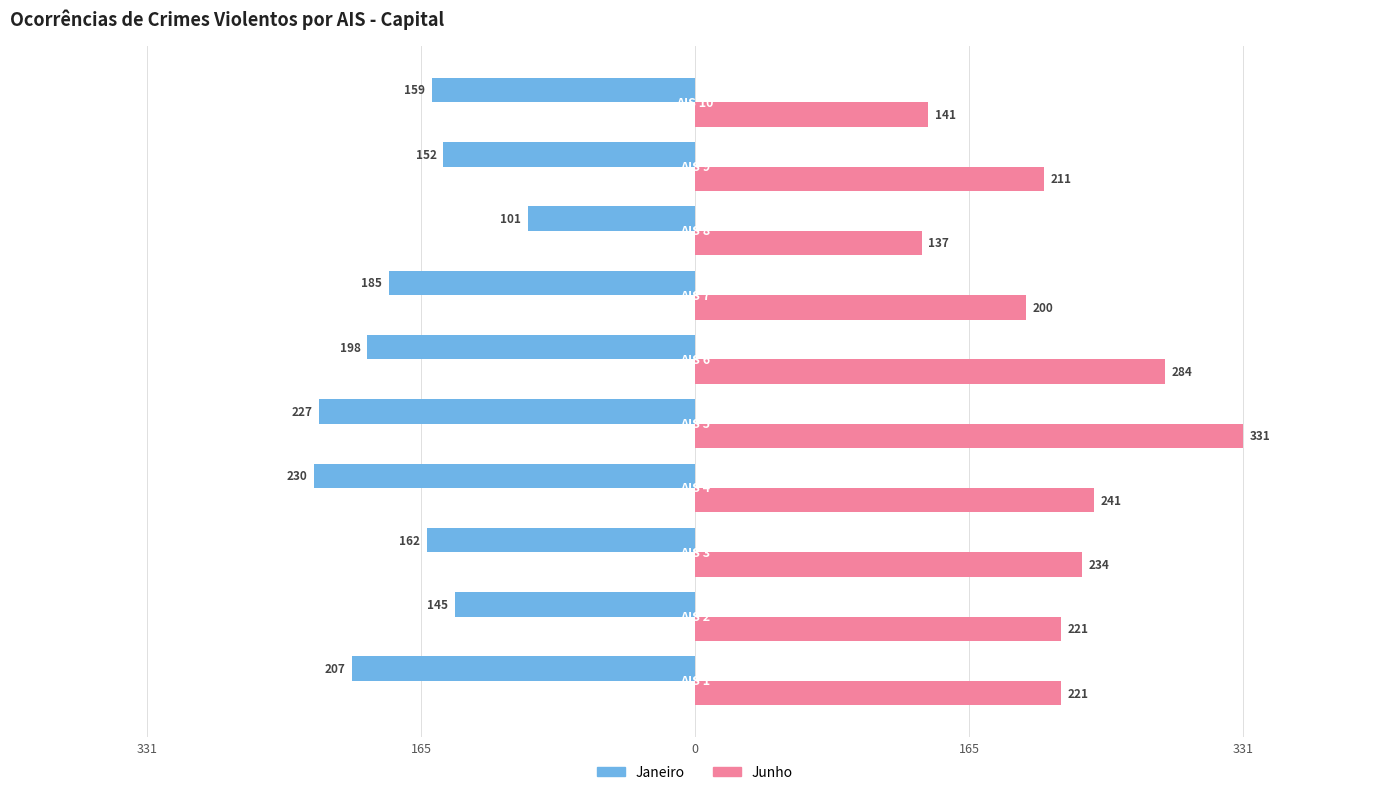

What are all the series names shown in the legend?

Janeiro, Junho